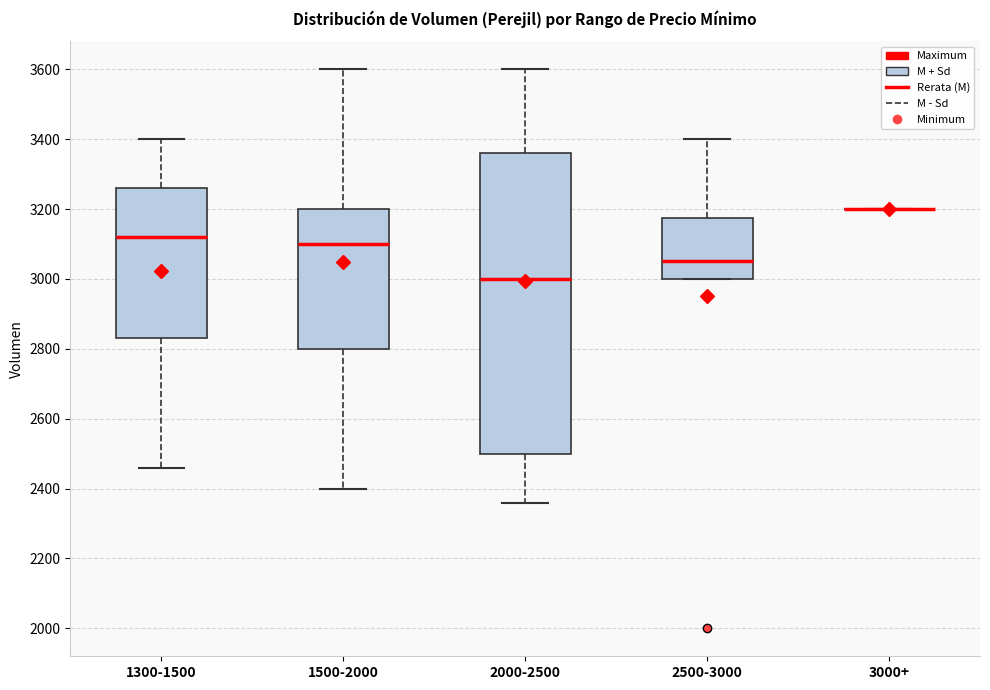

Reading left to right, transcribe this box plot: for each box, give where its median line is, the range the box spans, and where its two whiskers end, as read against the y-axis. The values are not printed on the chart, so give them approximately, as read against the axis.

1300-1500: median 3120, box 2840 to 3260, whiskers 2460 to 3400
1500-2000: median 3100, box 2800 to 3200, whiskers 2400 to 3600
2000-2500: median 3000, box 2500 to 3360, whiskers 2360 to 3600
2500-3000: median 3060, box 3000 to 3180, whiskers 3000 to 3400
3000+: box collapsed to a line at 3200, whiskers 3200 to 3200